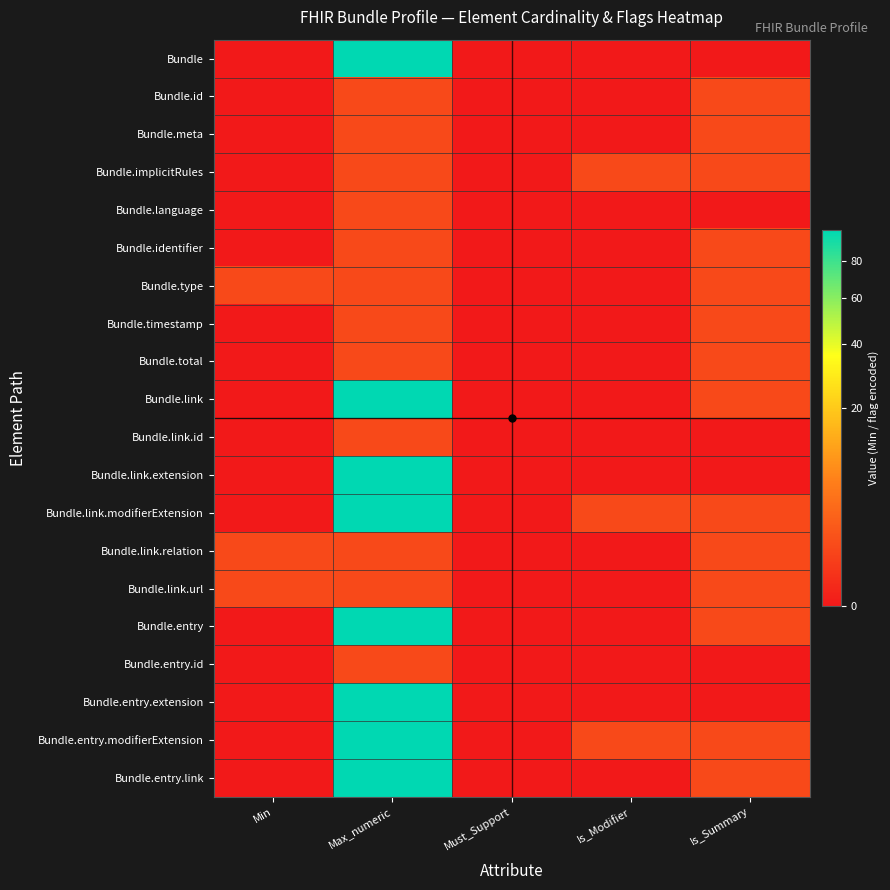

Which label corresponds to the smallest value in the chart?

Min